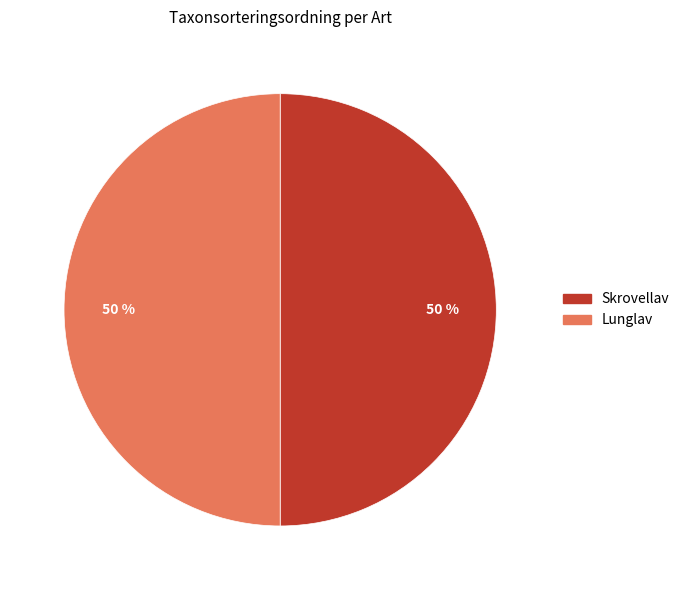

Do Skrovellav and Lunglav together represent more than half of the pie?

Yes